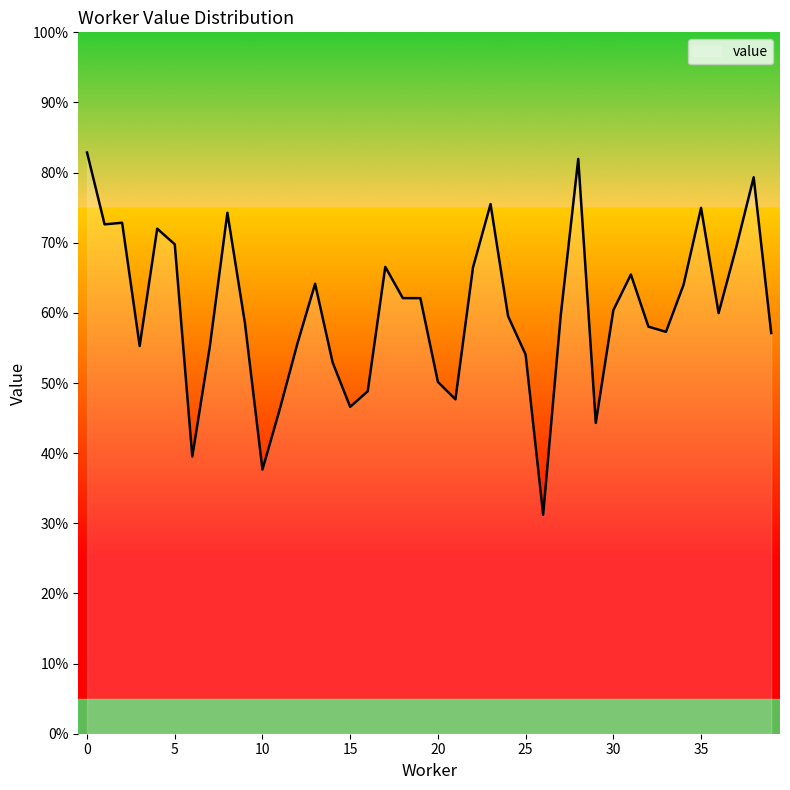

Does the chart display data point markers on the line(s)?

No